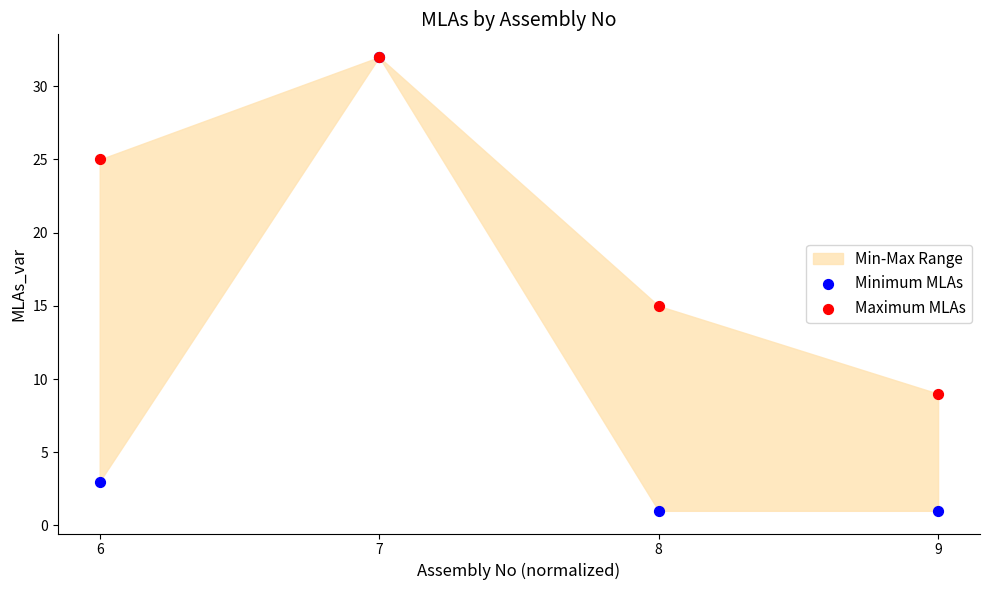

Across all series, what Y value is closest to 16?

15